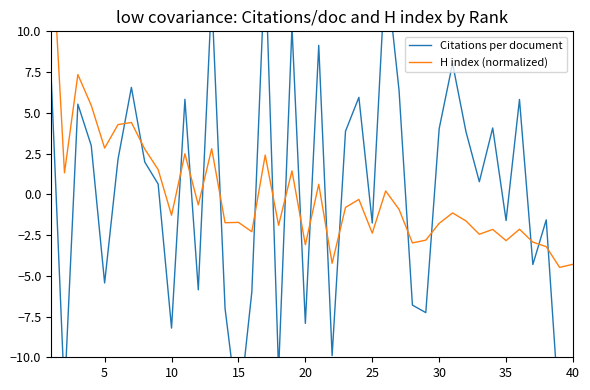

True or false: H index (normalized) and Citations per document intersect in this chart.

True